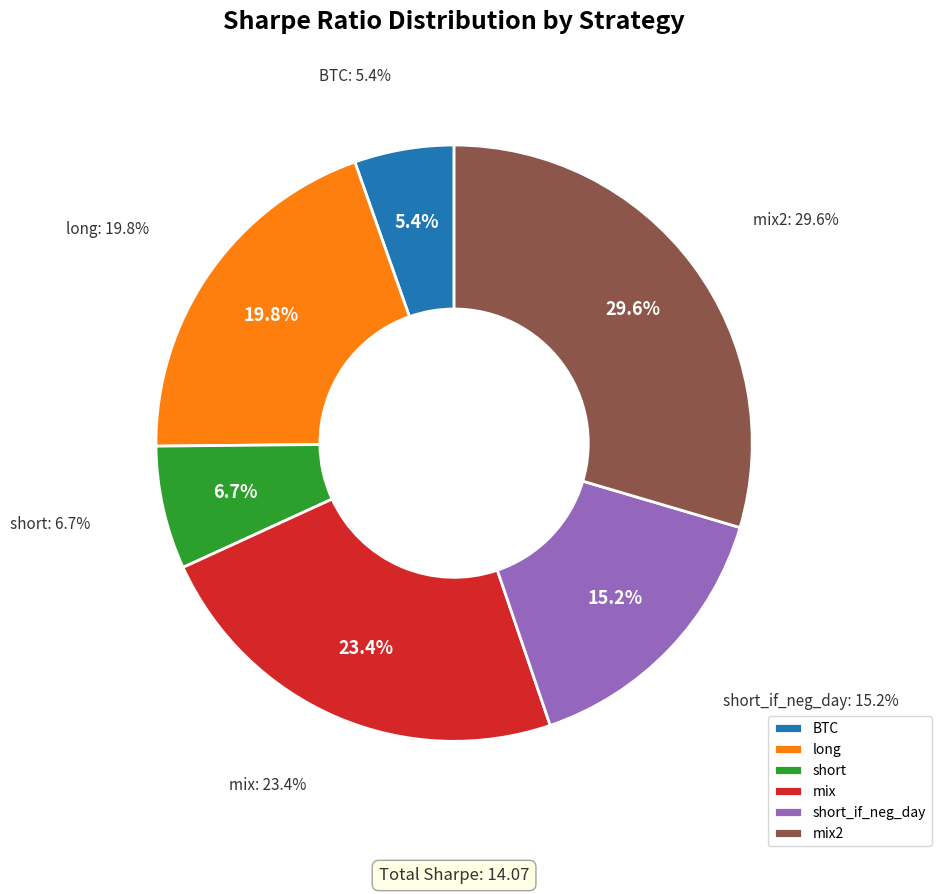

Is BTC the majority of the pie?

No